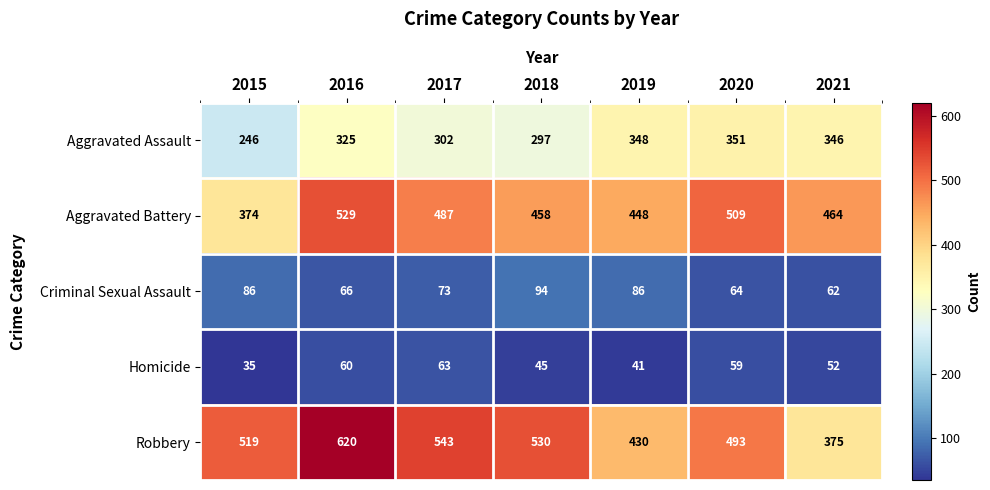

Which label corresponds to the largest value in the chart?

2016